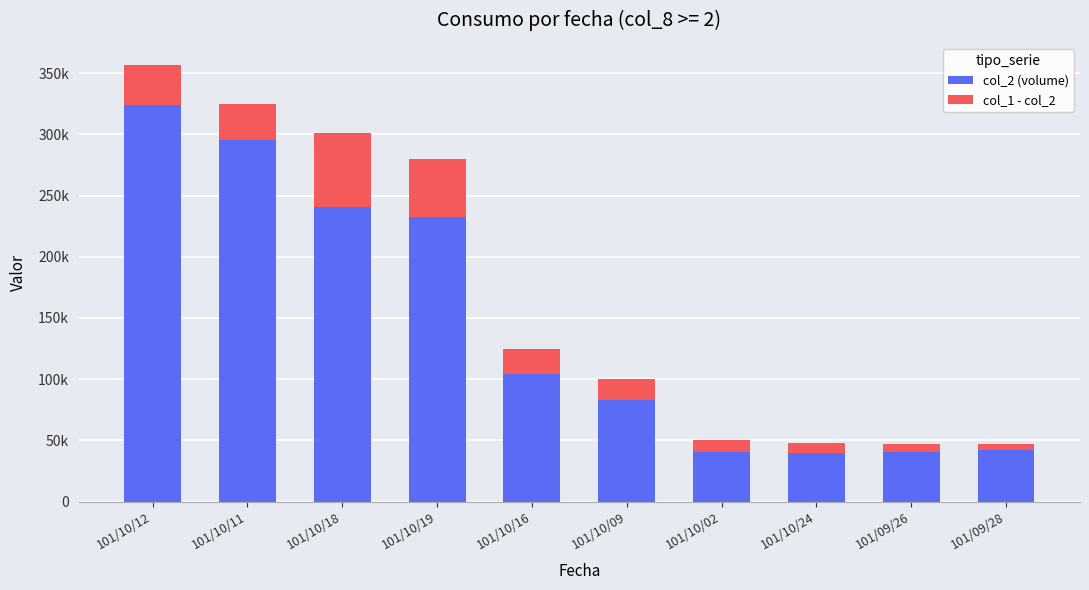

Does the chart contain any negative values?

No